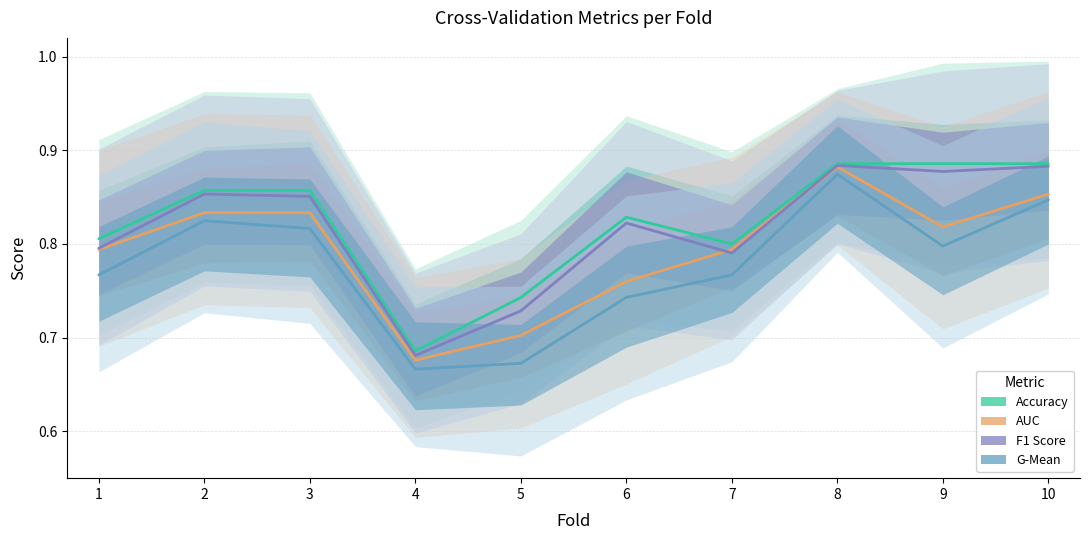

How many lines are shown in the chart?

4